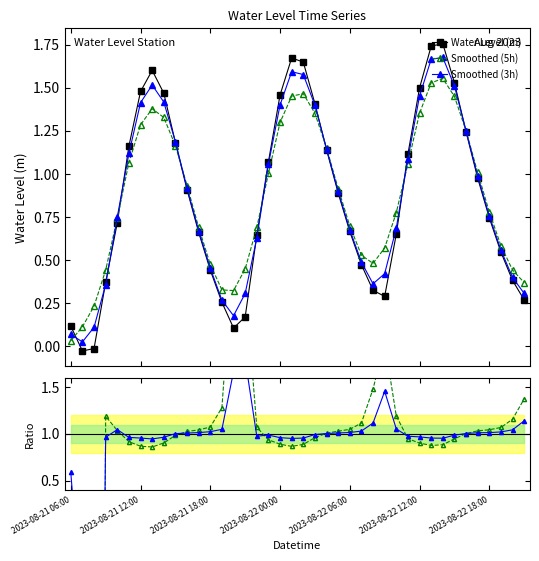

What is the minimum value shown in the chart?

-19.8